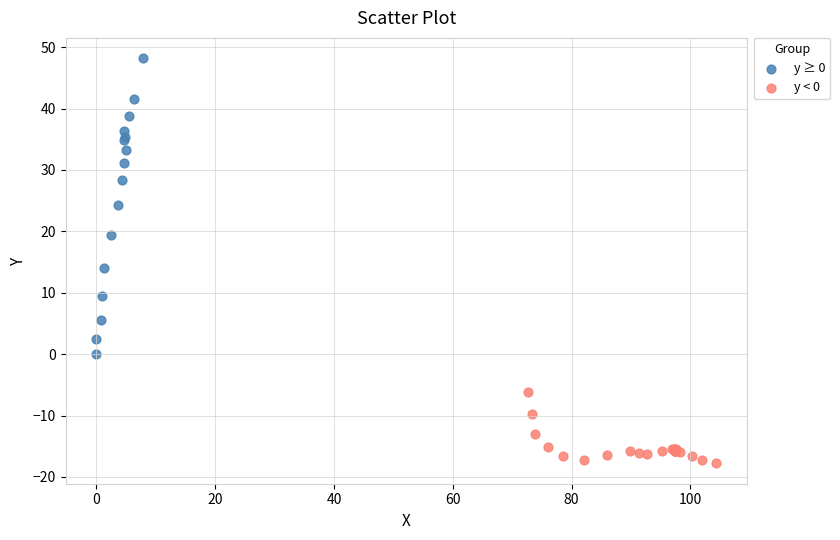

What are all the series names shown in the legend?

y ≥ 0, y < 0